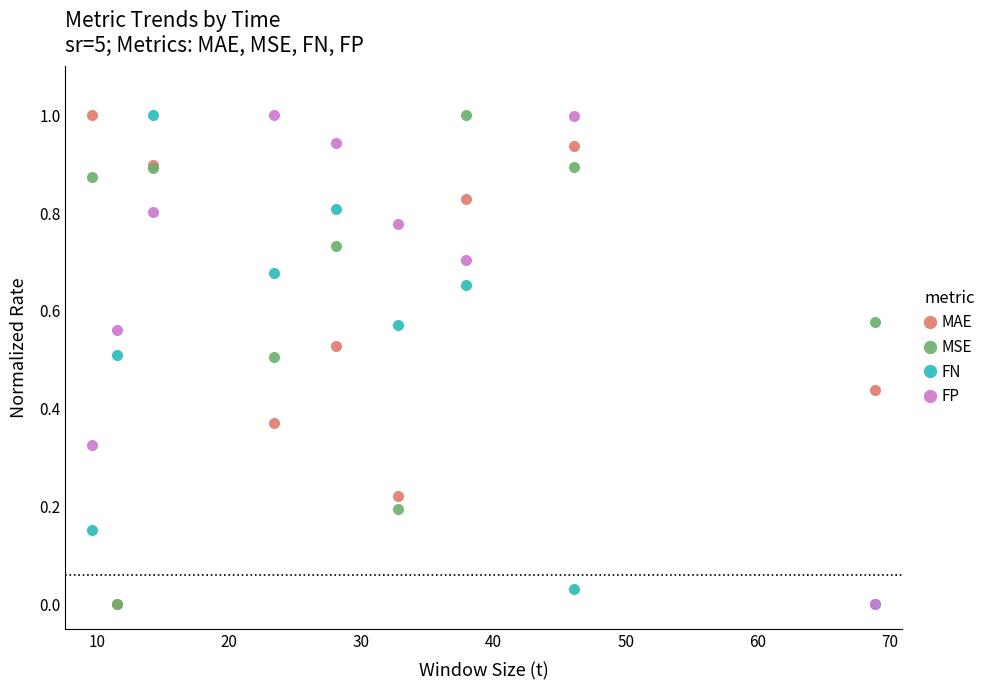

In FP, how many points are lower than both neighbors (excluding endpoints)?

1